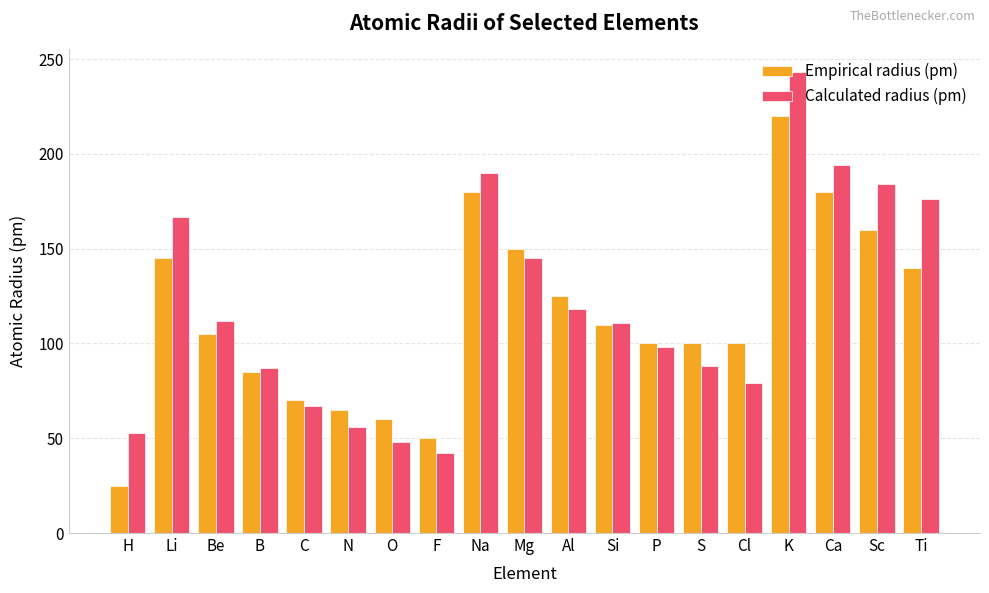

Rank the series by their maximum value, from highest to lowest.

Calculated radius (pm), Empirical radius (pm)